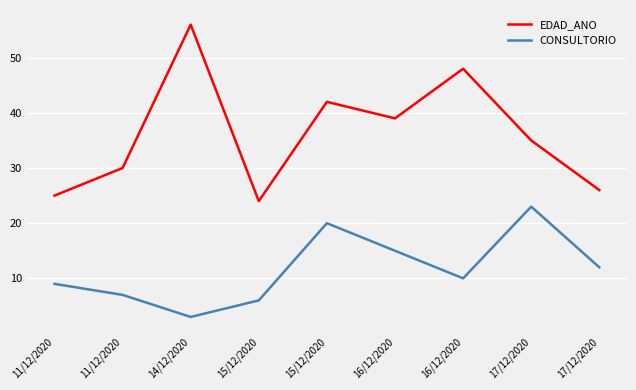

How many values in the CONSULTORIO series are below 10?

4